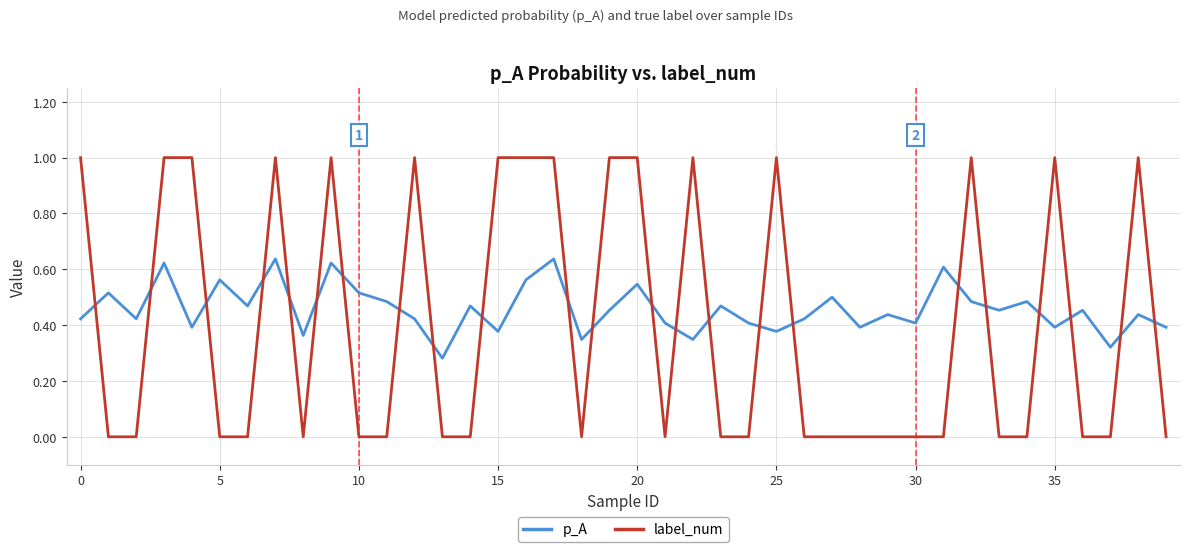

Is this an area chart (filled region under the line)?

No